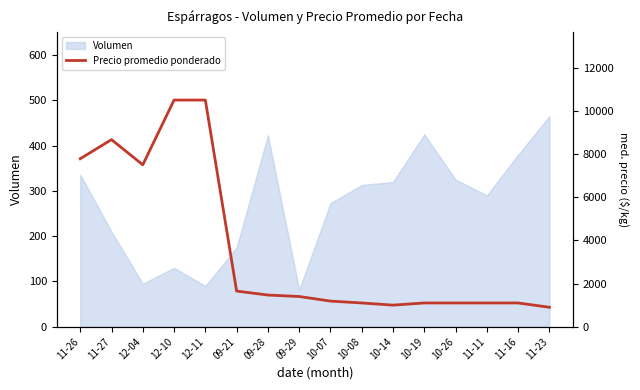

Approximately how many times larger is the value at 12-11 compared to 10-08?

9.5